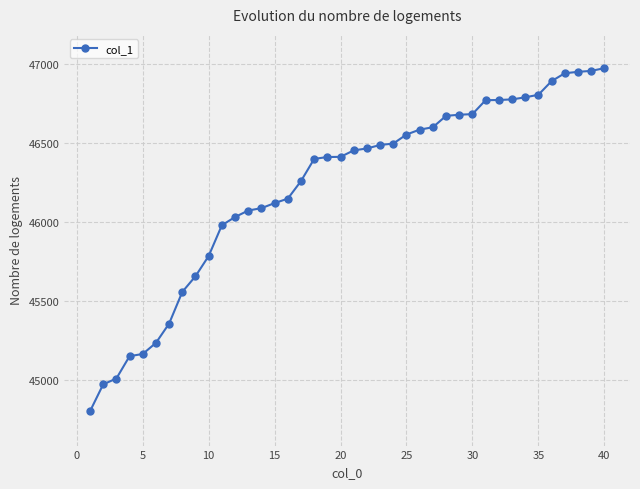

What is the maximum value shown in the chart?

46972